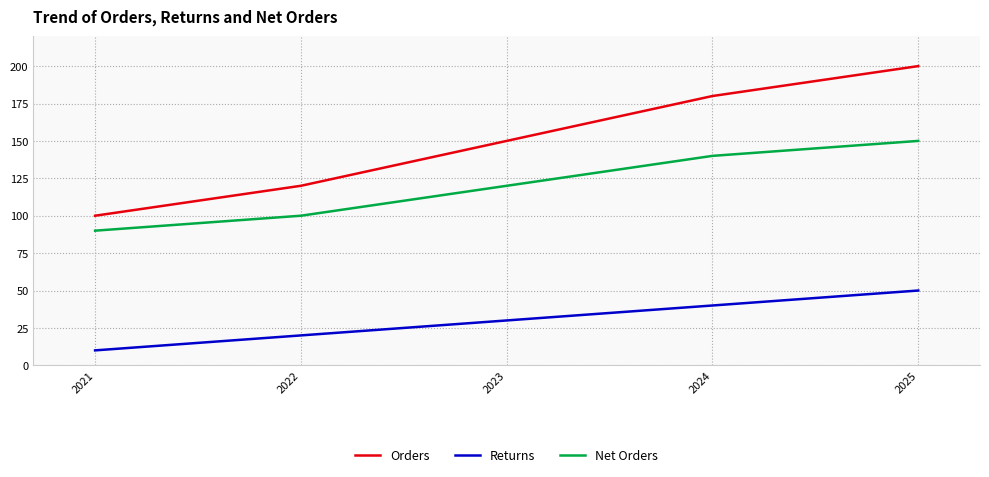

What is the sum of all Orders values?

750